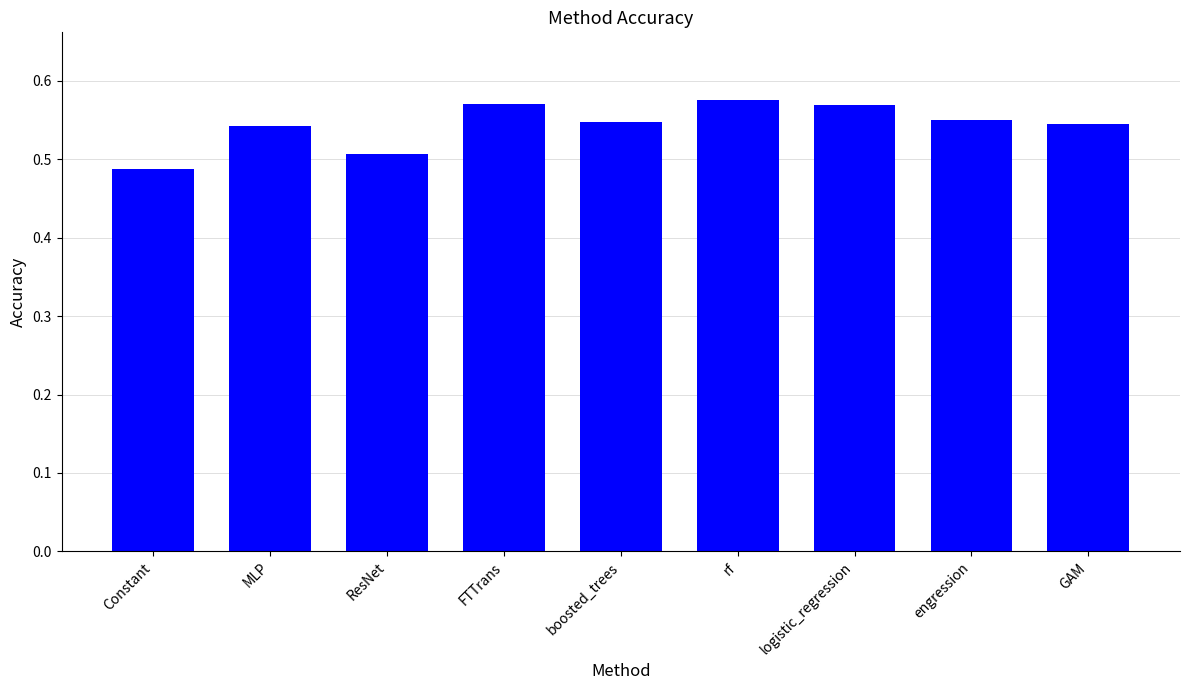

At which label is the value closest to 0?

Constant